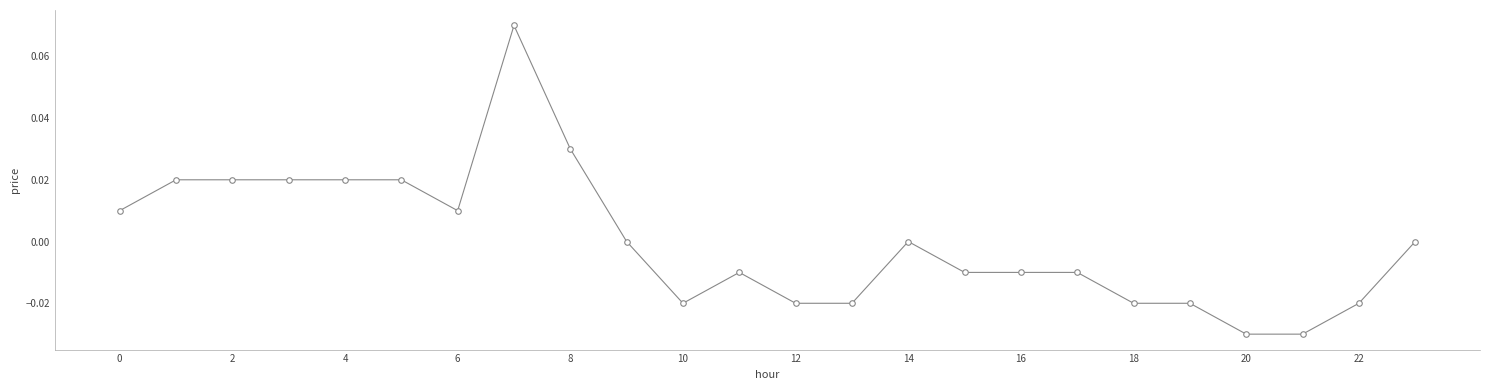

True or false: the data has more than 0 interior local peaks.

True